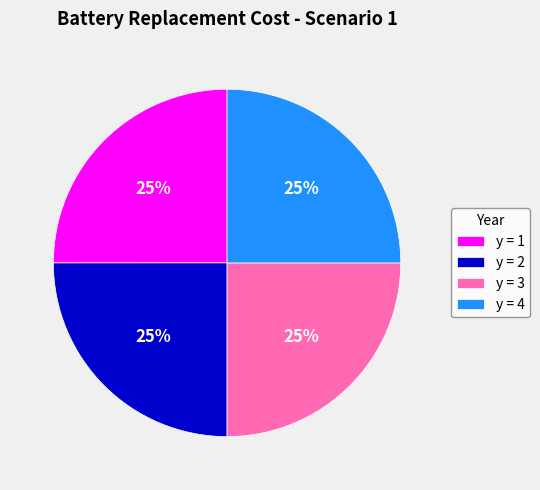

What is the ratio of the value at y = 3 to the value at y = 4?

1.0